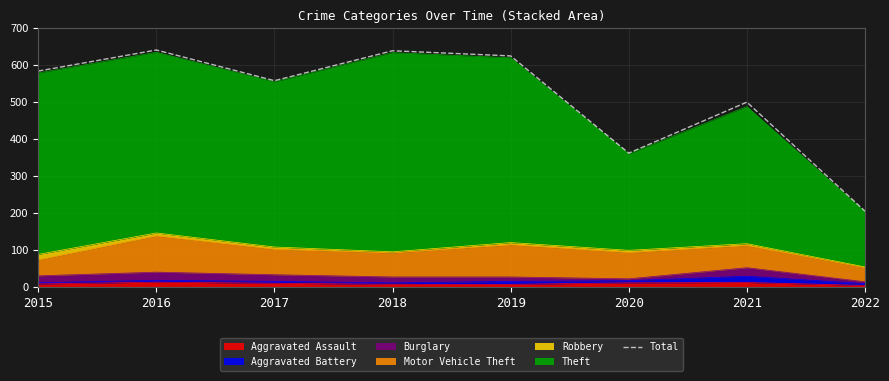

What is the ratio of the value at 2020 to the value at 2016?

0.6